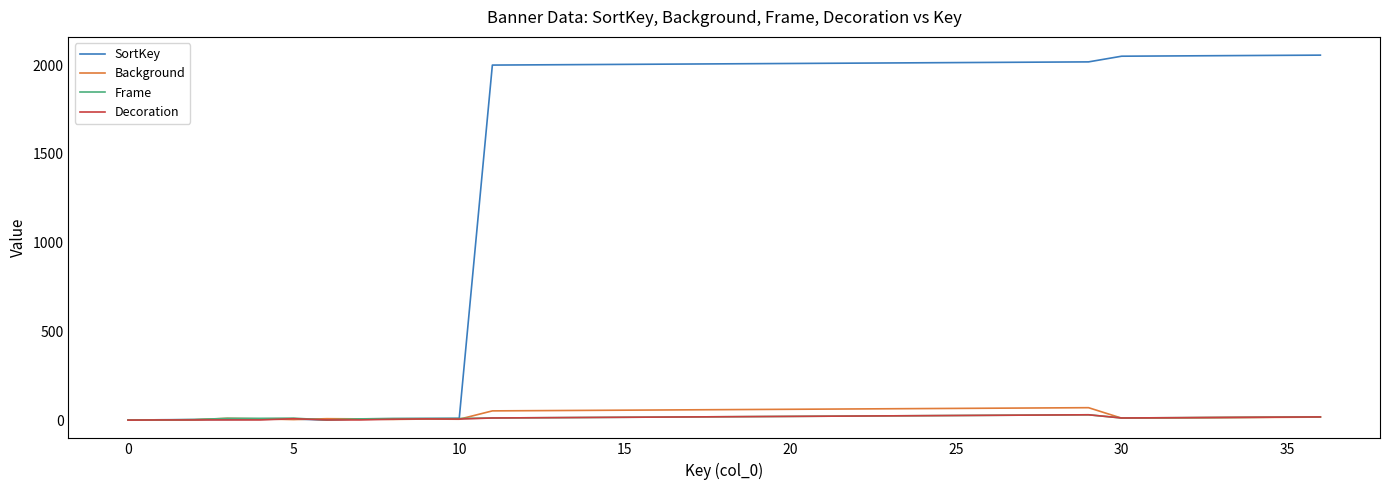

In Background, how many points are lower than both neighbors (excluding endpoints)?

4